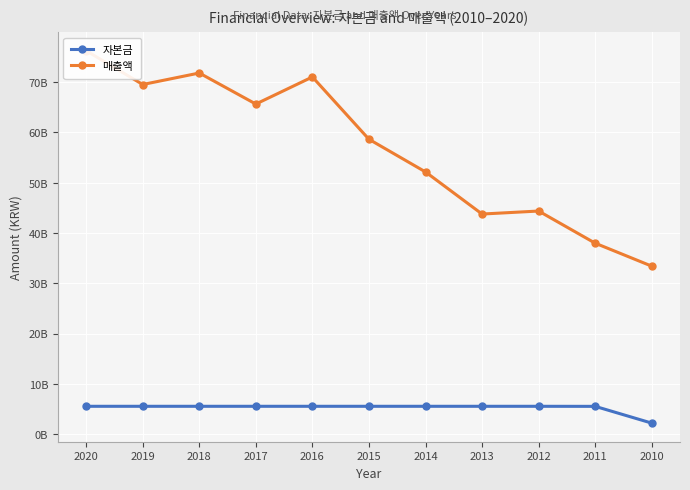

What is the value of the 자본금 point at the 3rd from the left?

5543289500